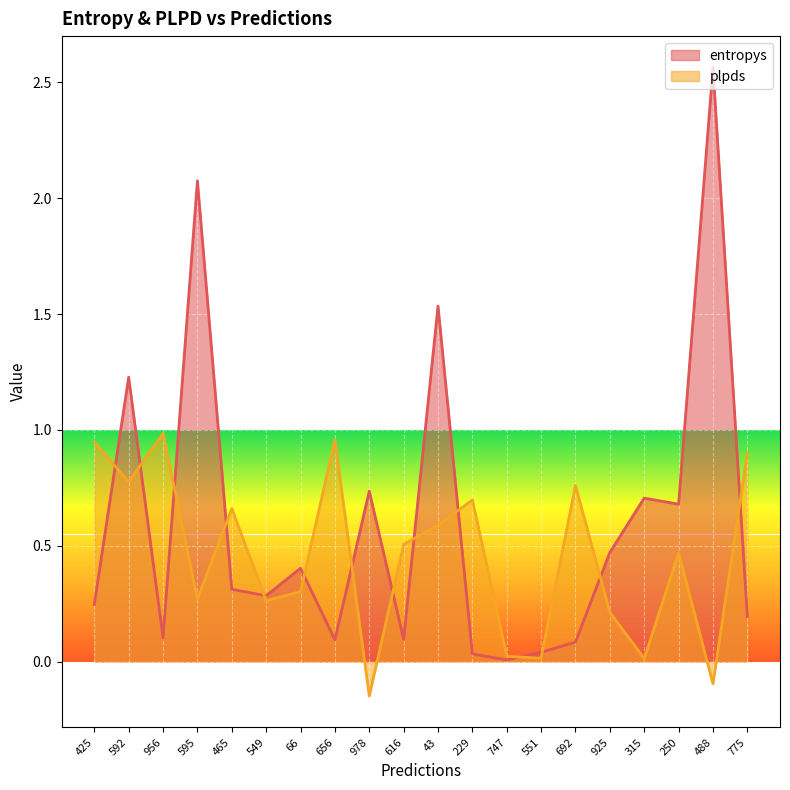

Between which two adjacent categories do entropys and plpds first intersect?

425 and 592